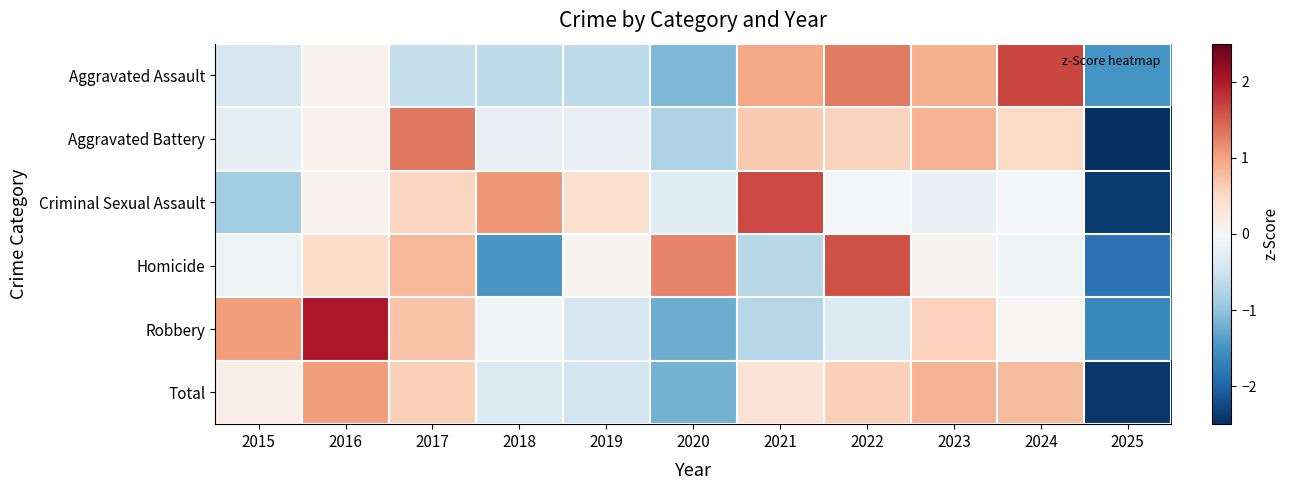

Rank the series by their maximum value, from lowest to highest.

Total, Aggravated Battery, Homicide, Criminal Sexual Assault, Aggravated Assault, Robbery